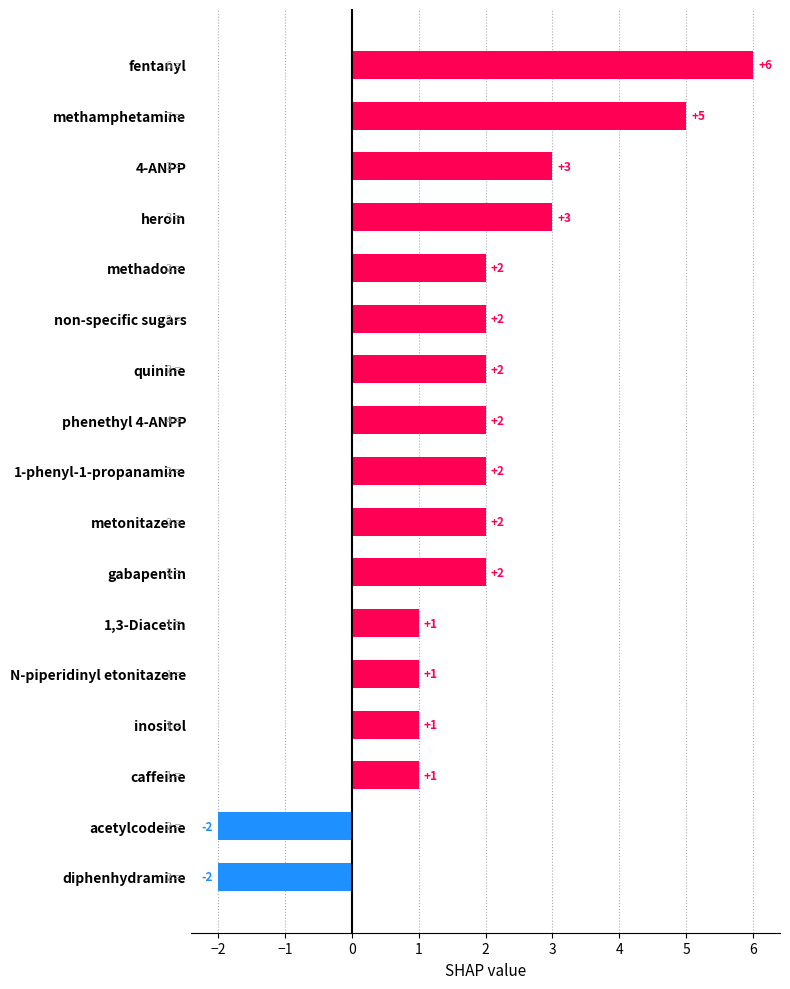

True or false: the data shows 4 at heroin.

False